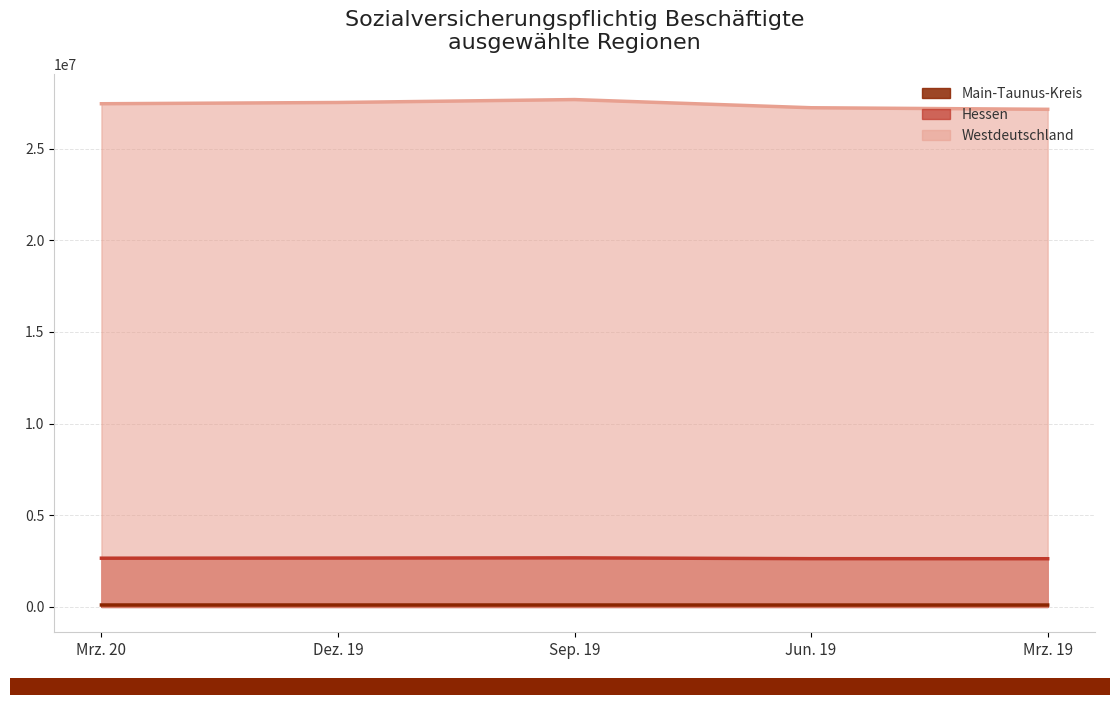

Does the chart display data point markers on the line(s)?

No